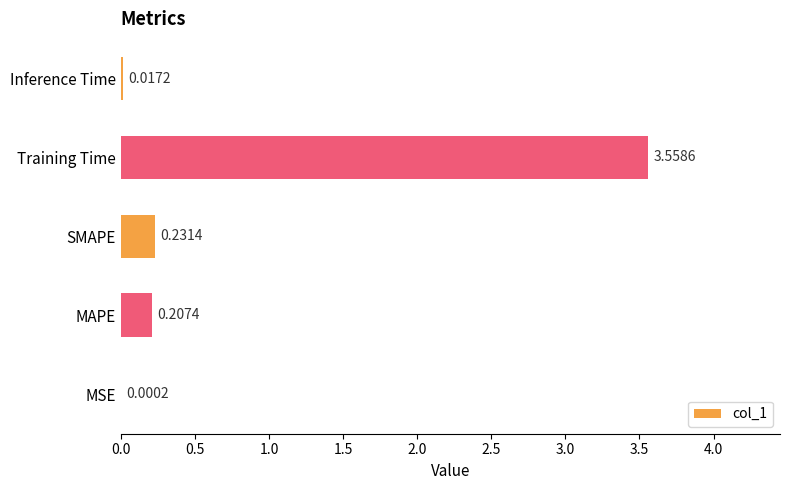

What is the change in value from MSE to MAPE?

+0.2